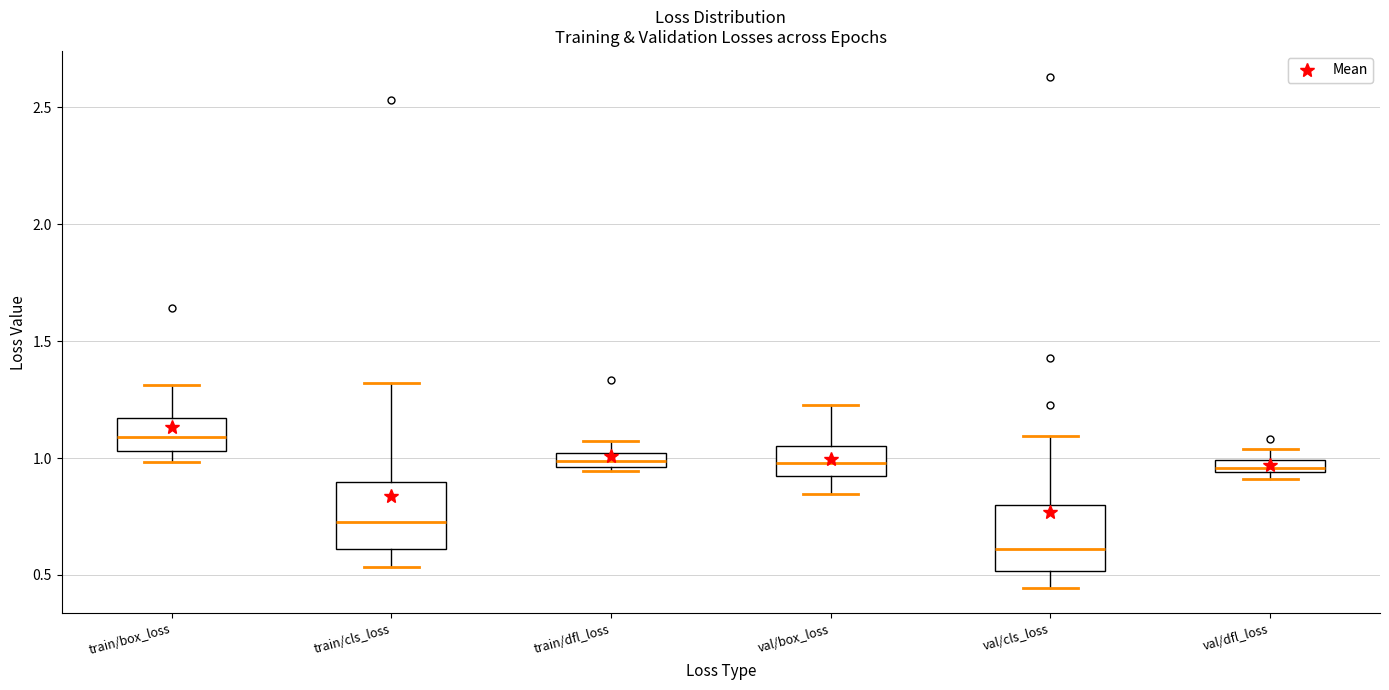

Where is the upper edge of the box for train/dfl_loss on the y-axis? The values are not printed on the chart, so give them approximately, as read against the axis.

1.00